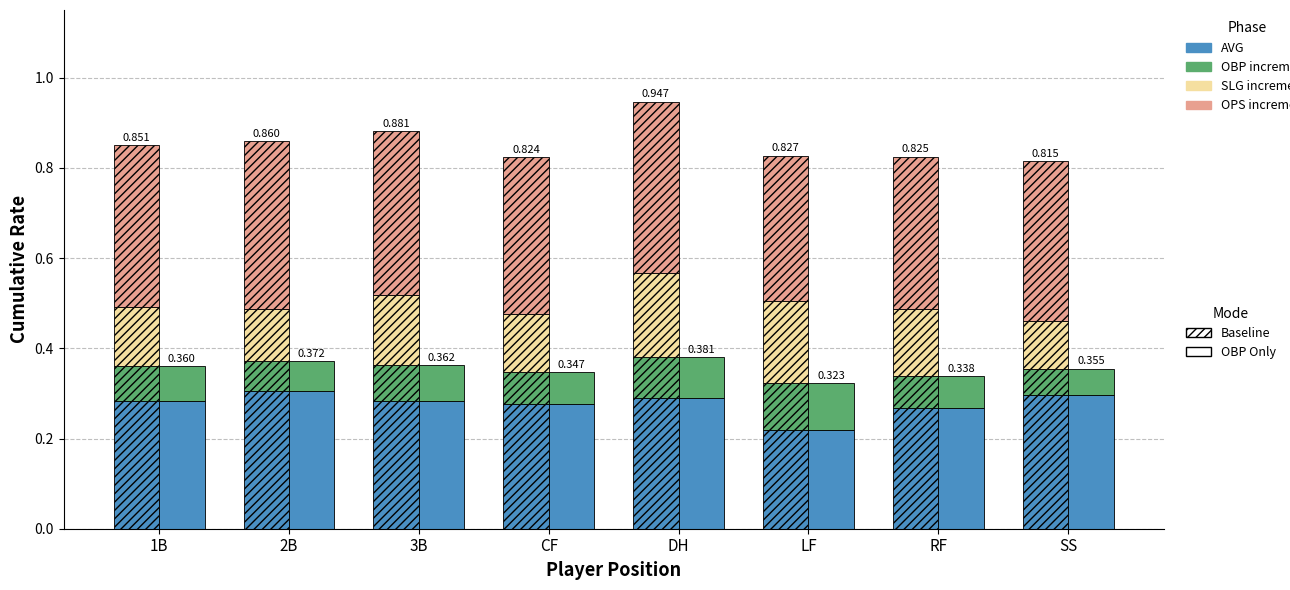

List the series in order of their overall mean, lowest first.

OBP increment, SLG increment, AVG, OPS increment